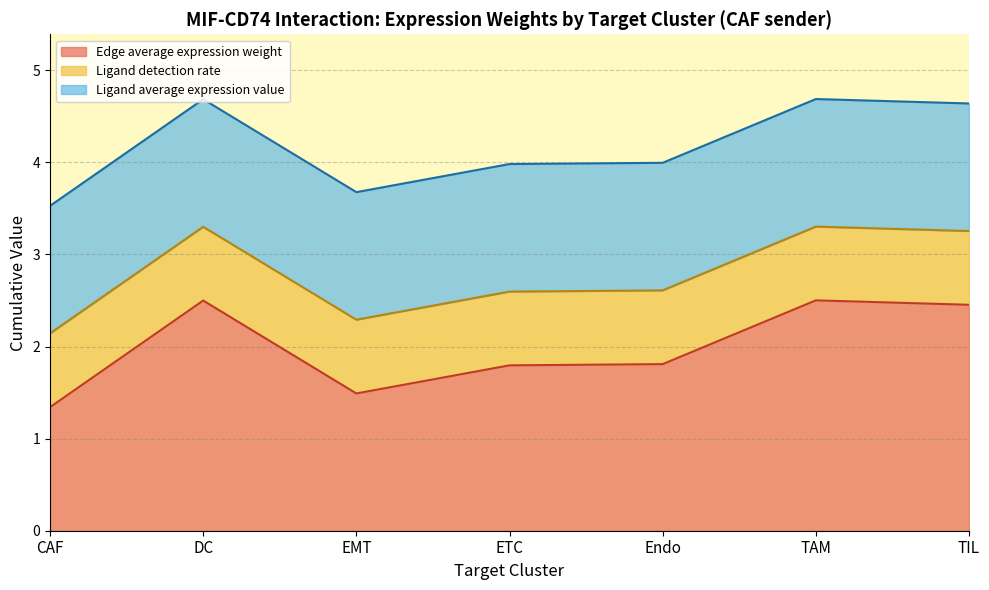

At DC, list the series in order from smallest to largest.

Ligand detection rate, Ligand average expression value, Edge average expression weight